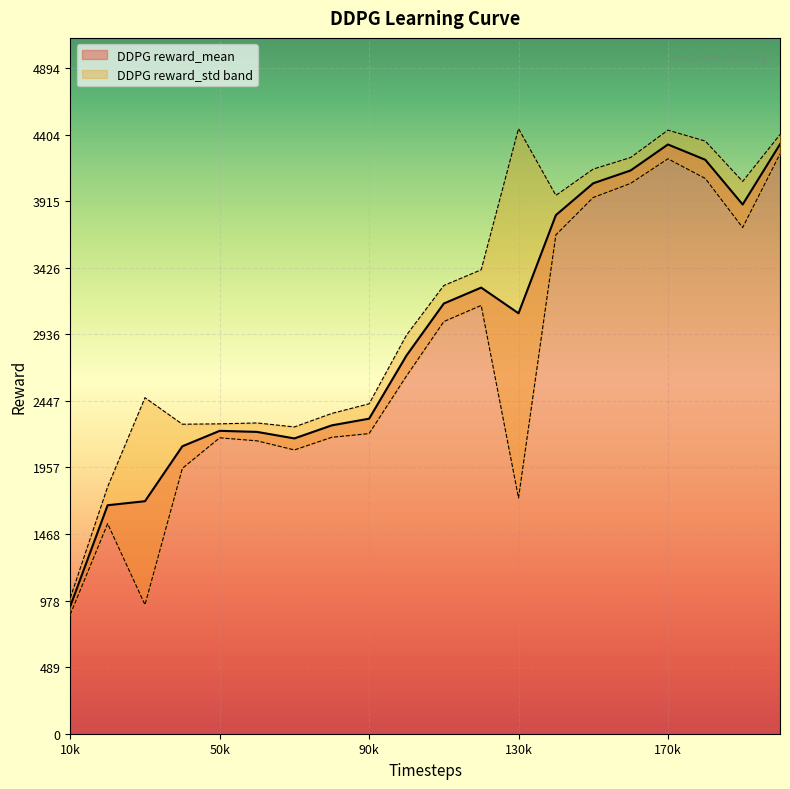

Is it true that DDPG reward_mean equals 5955.9 at 170k?

False